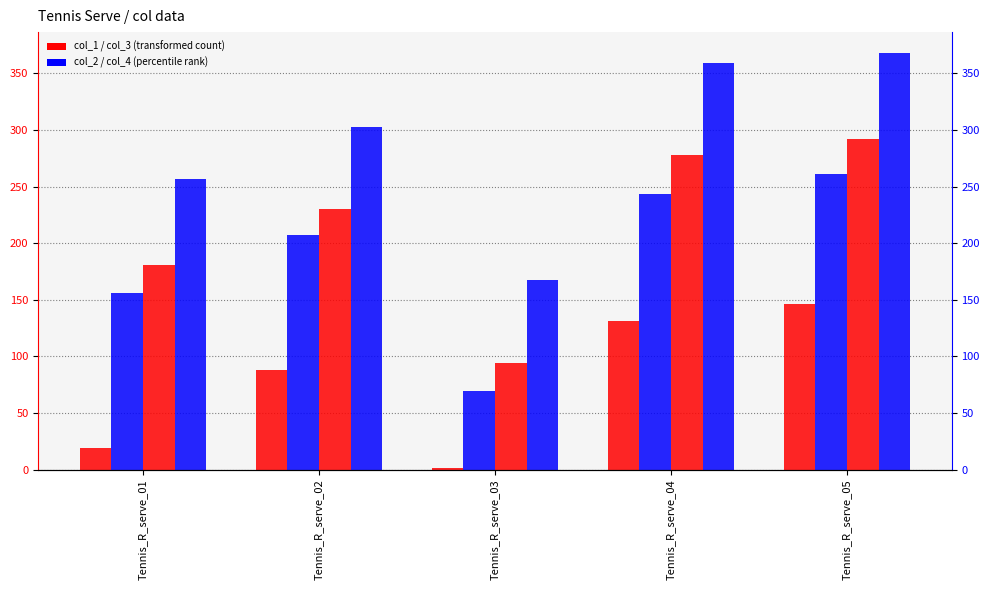

How many bars are there in each group?

4